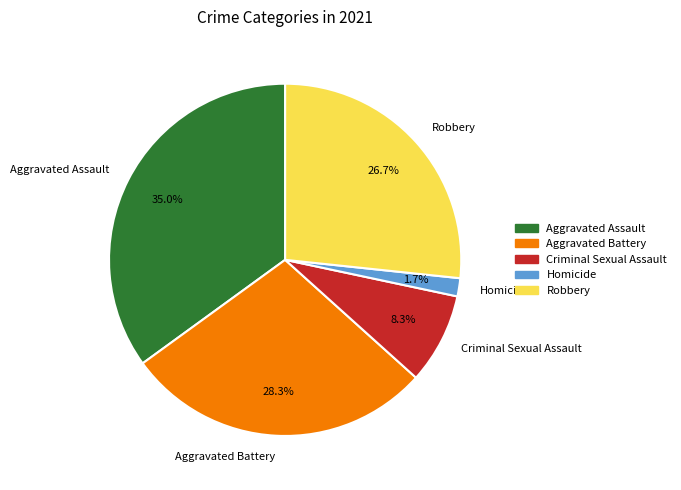

Which slice is the largest?

Aggravated Assault